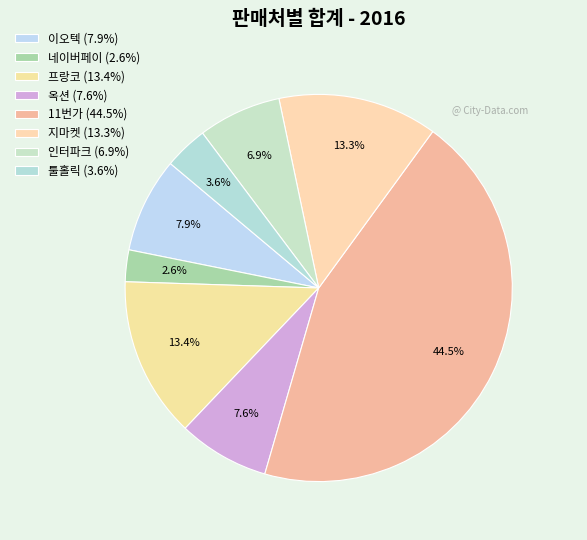

How many slices are in this pie chart?

8